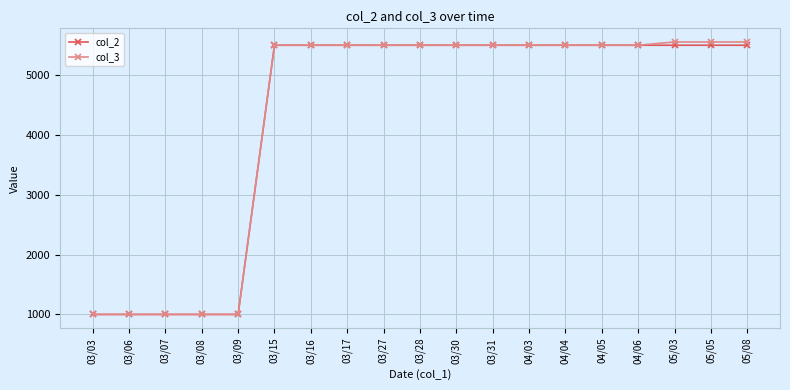

How many data points does each series have?

19